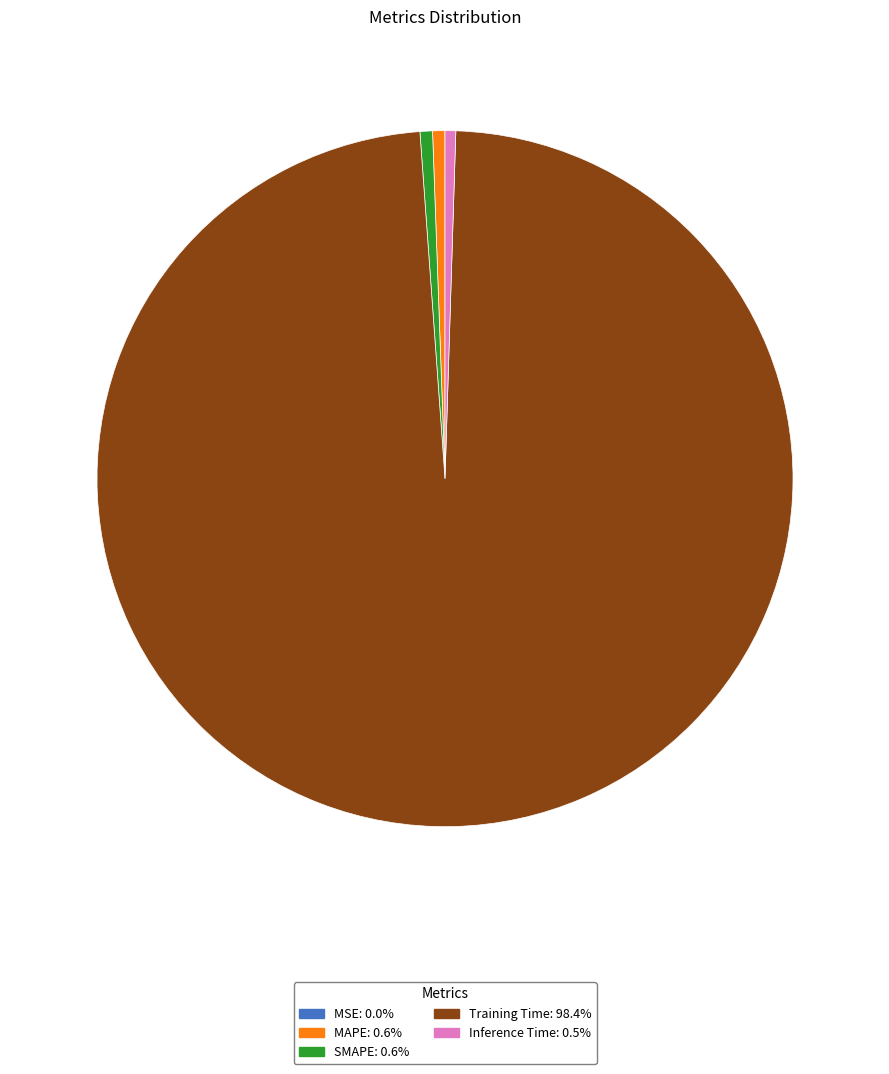

Do SMAPE and Inference Time together represent more than half of the pie?

No